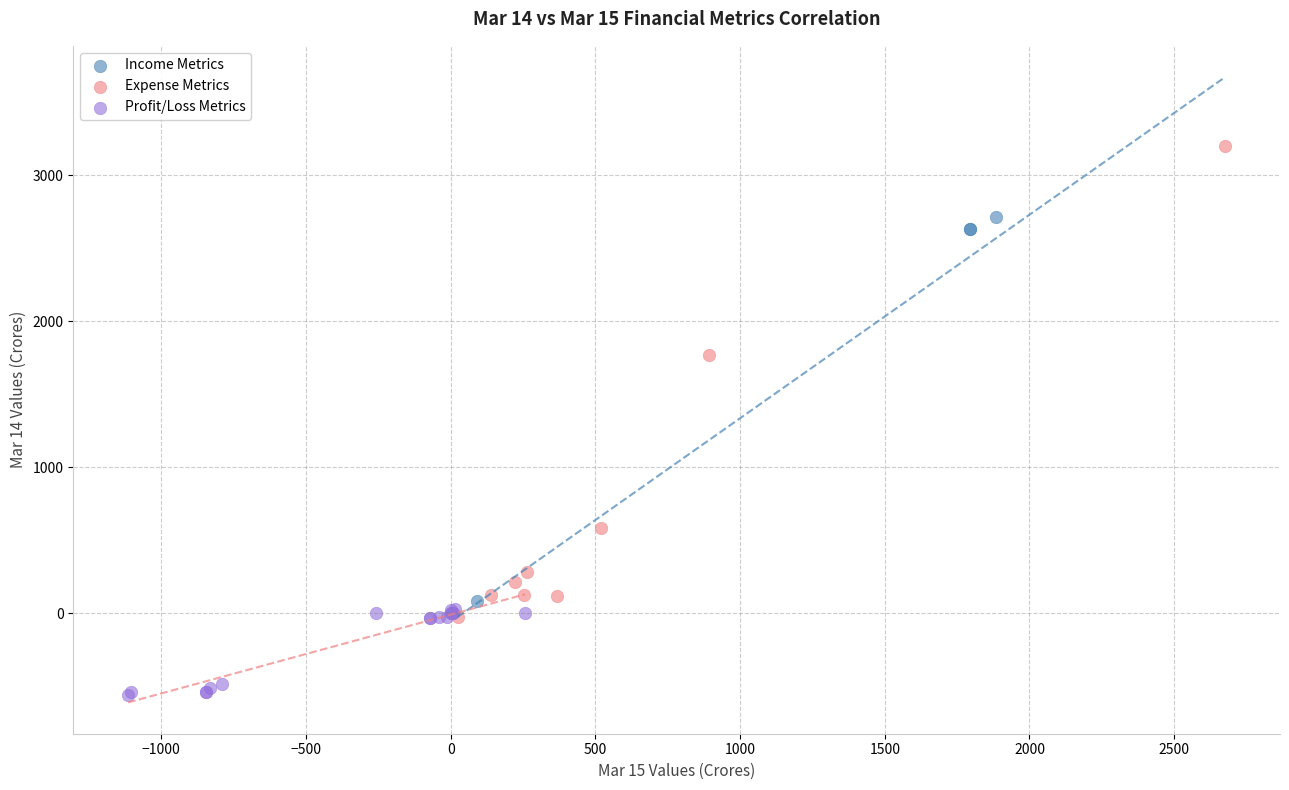

Which series contains the lowest Y value?

Profit/Loss Metrics